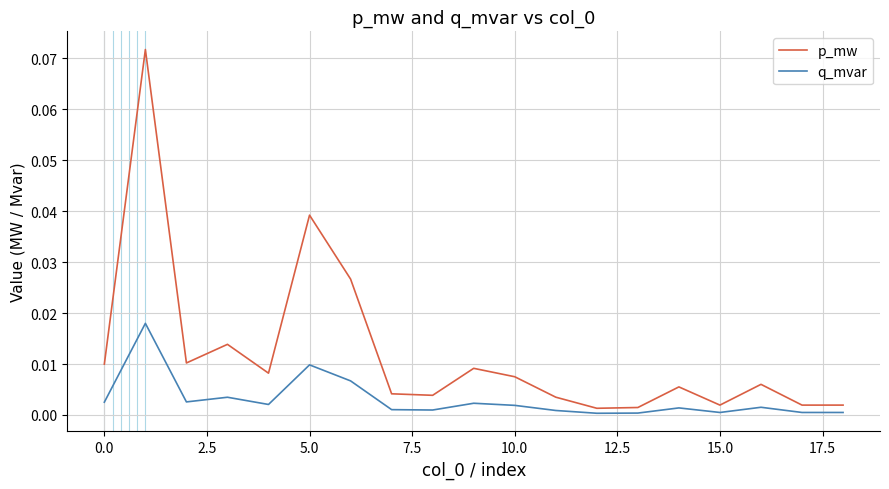

List the series in order of their overall mean, lowest first.

q_mvar, p_mw